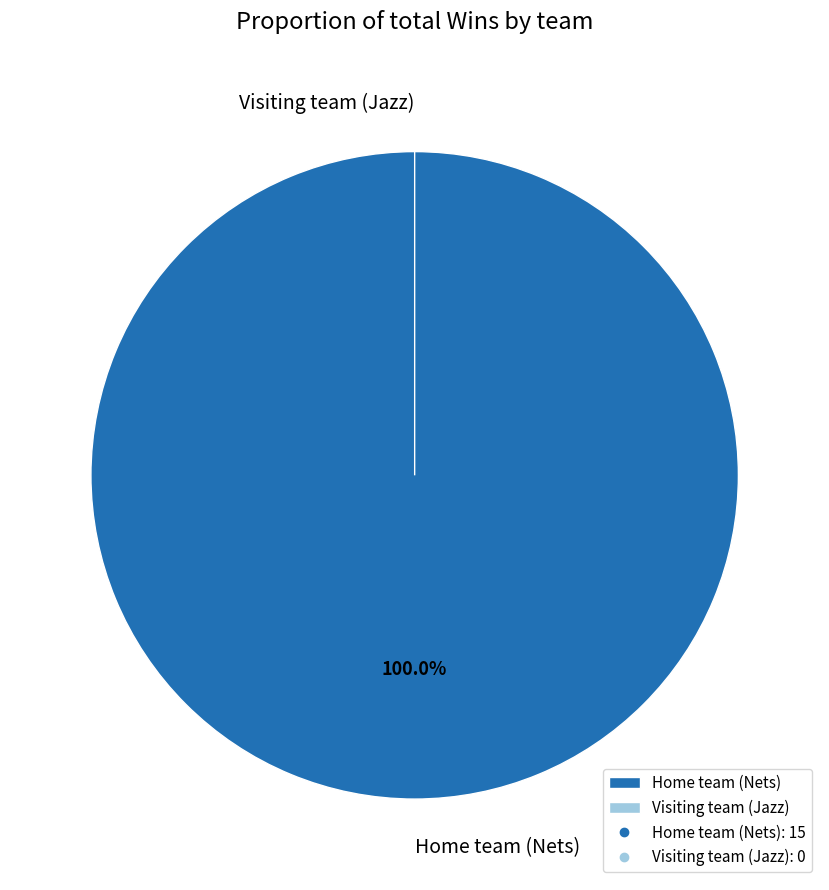

What is the largest slice in the pie chart?

Home team (Nets)